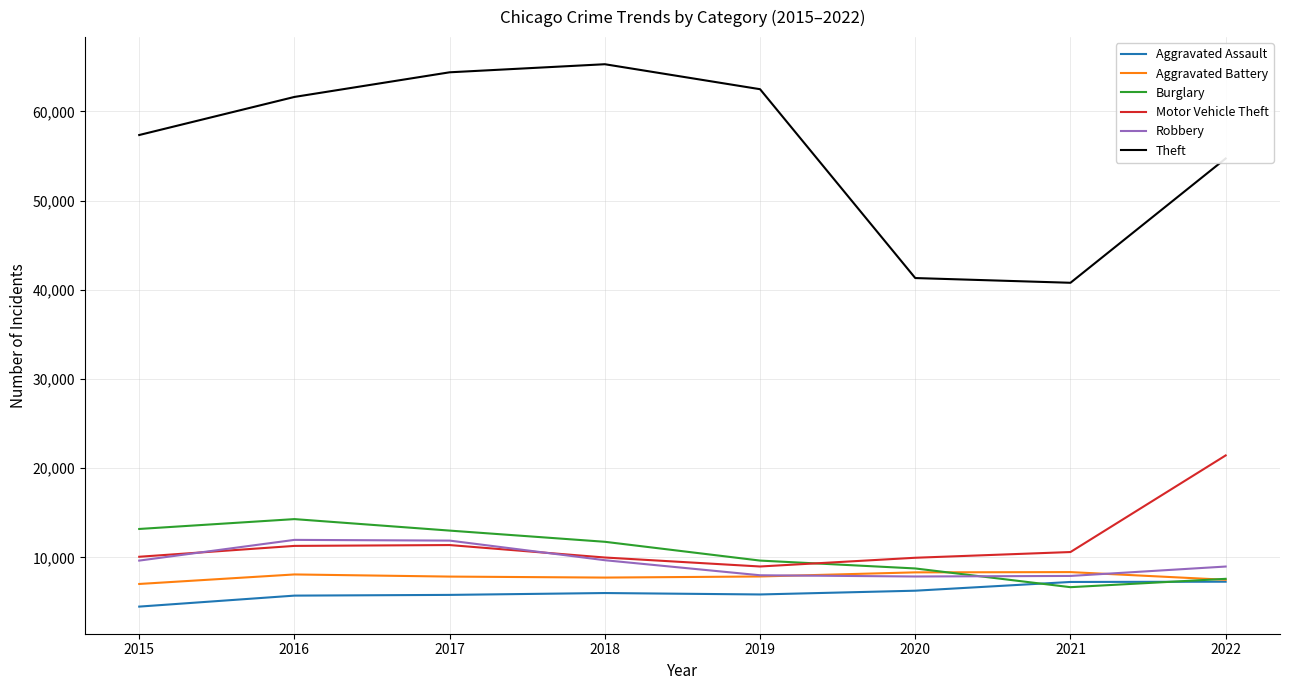

At how many categories does at least one series exceed 55511?

5